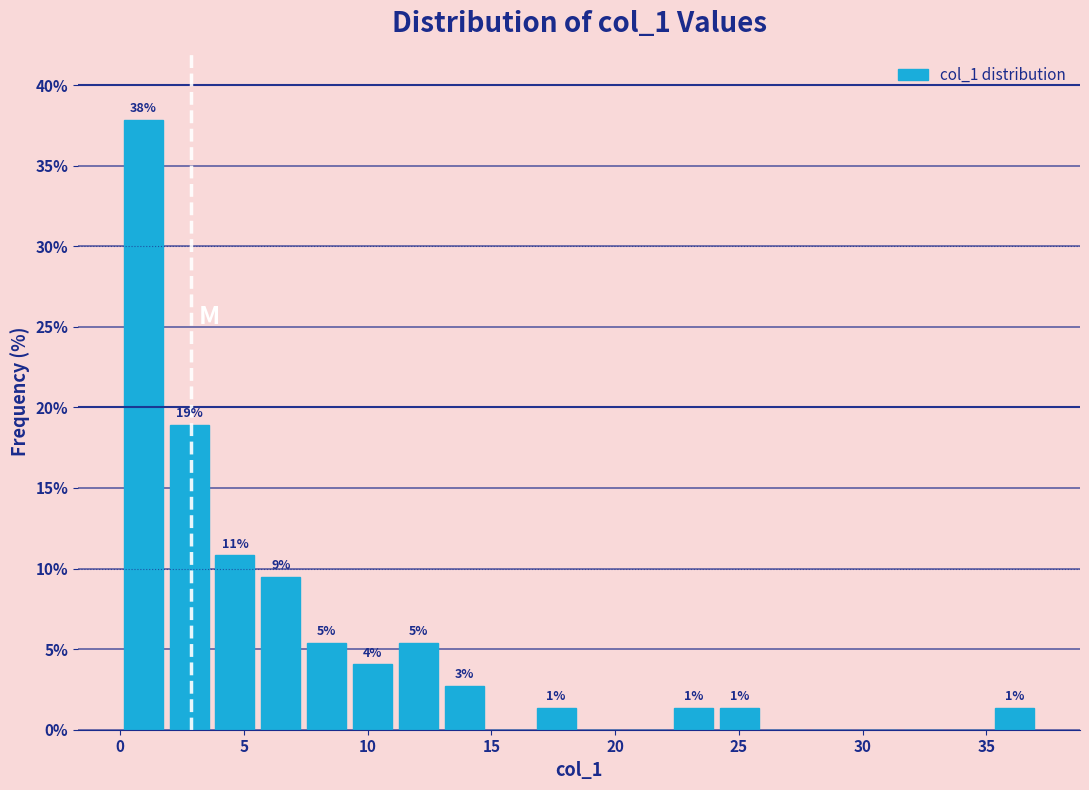

Read against the x-axis, roughly where is the centre of the tallest bar?

1.0